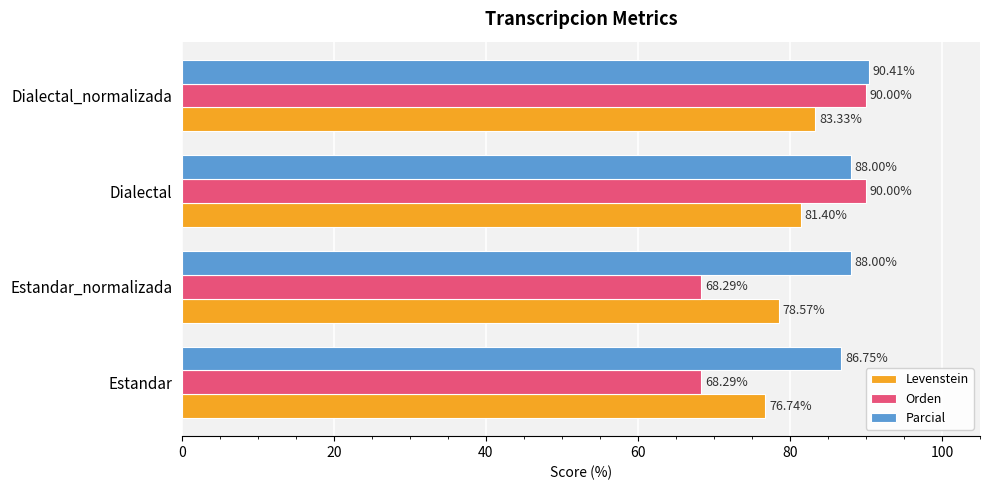

Where is Levenstein nearest to the value 80?

Dialectal